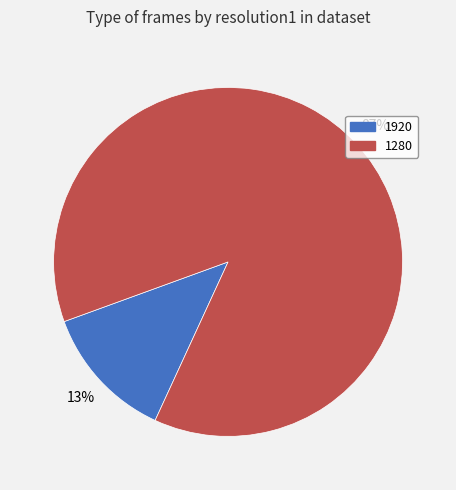

How many slices are in this pie chart?

2